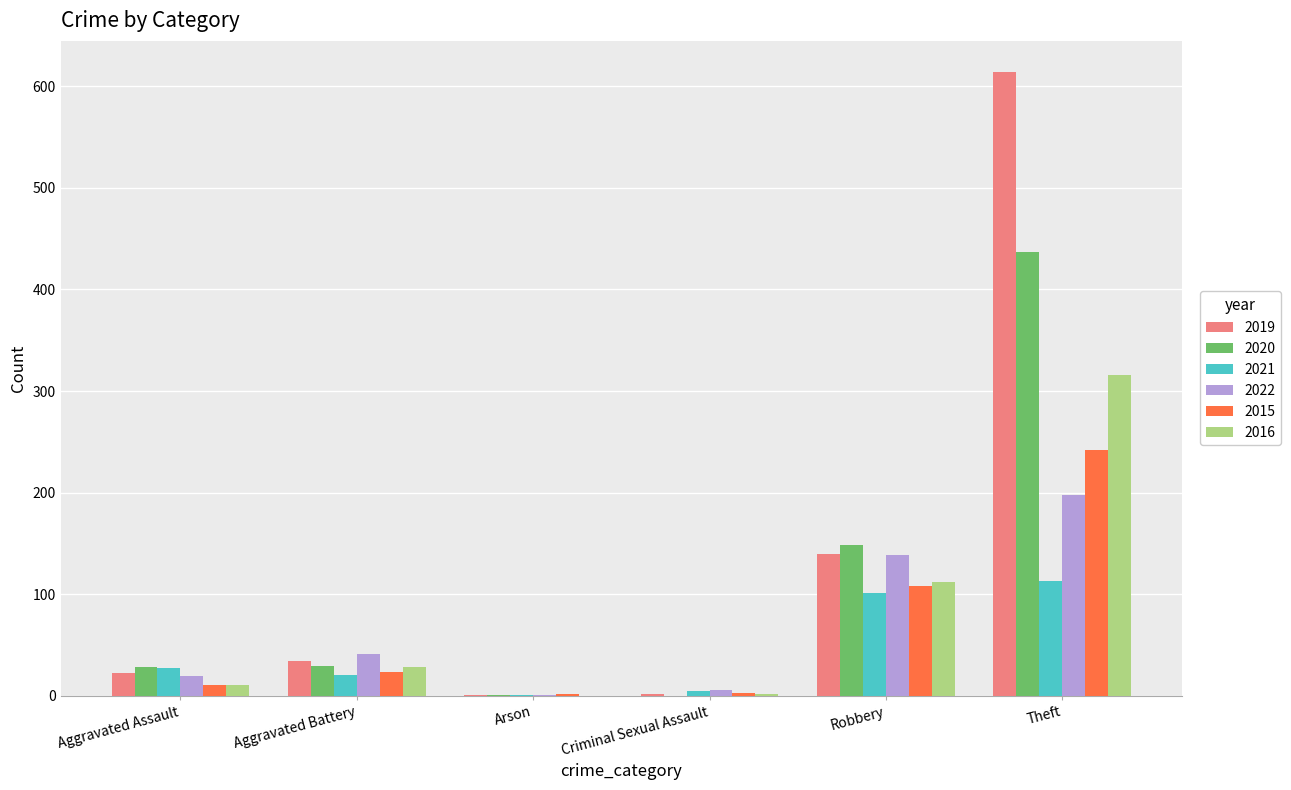

Which category has the highest value across all series?

Theft